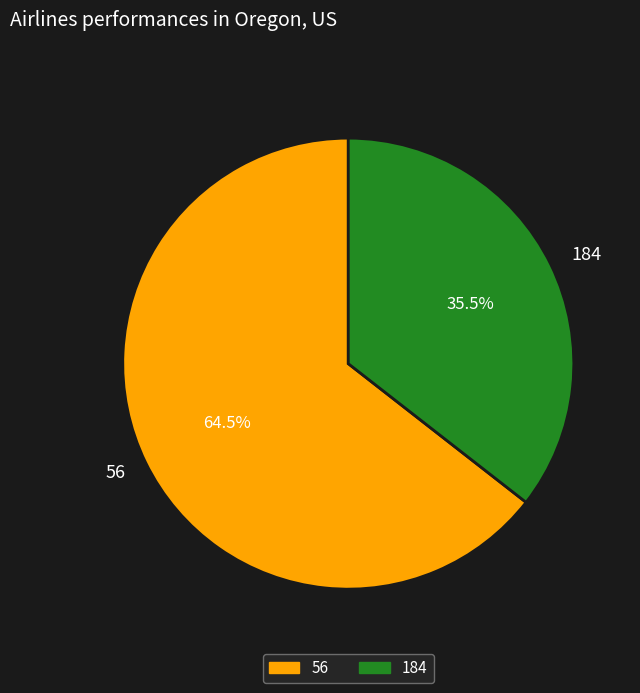

Does 184 represent more than half of the total?

No